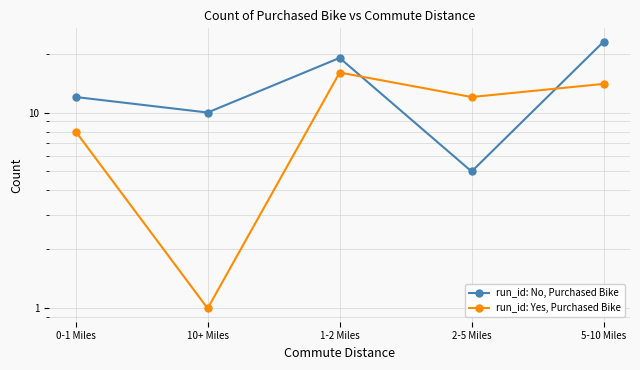

Which series has the widest spread of values?

run_id: No, Purchased Bike